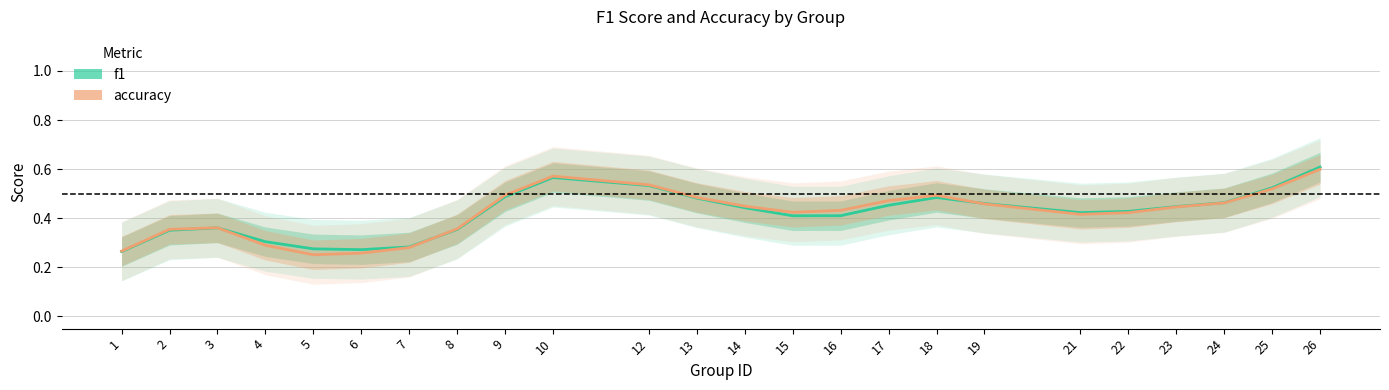

What is the lowest value of the f1 series?

0.3